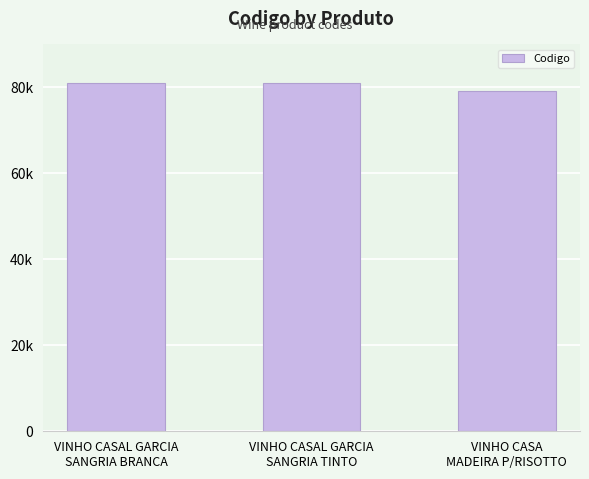

The value at VINHO CASA
MADEIRA P/RISOTTO is 78978. True or false?

True